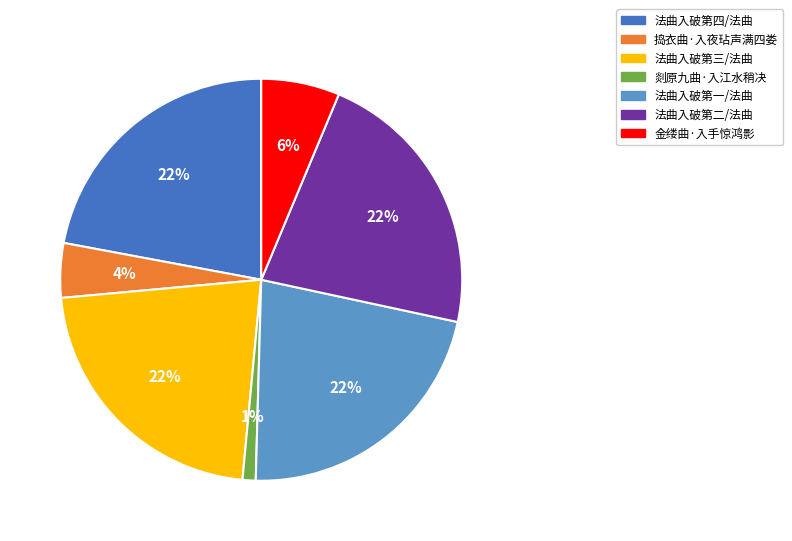

Which slice is the smallest?

剡原九曲·入江水稍决